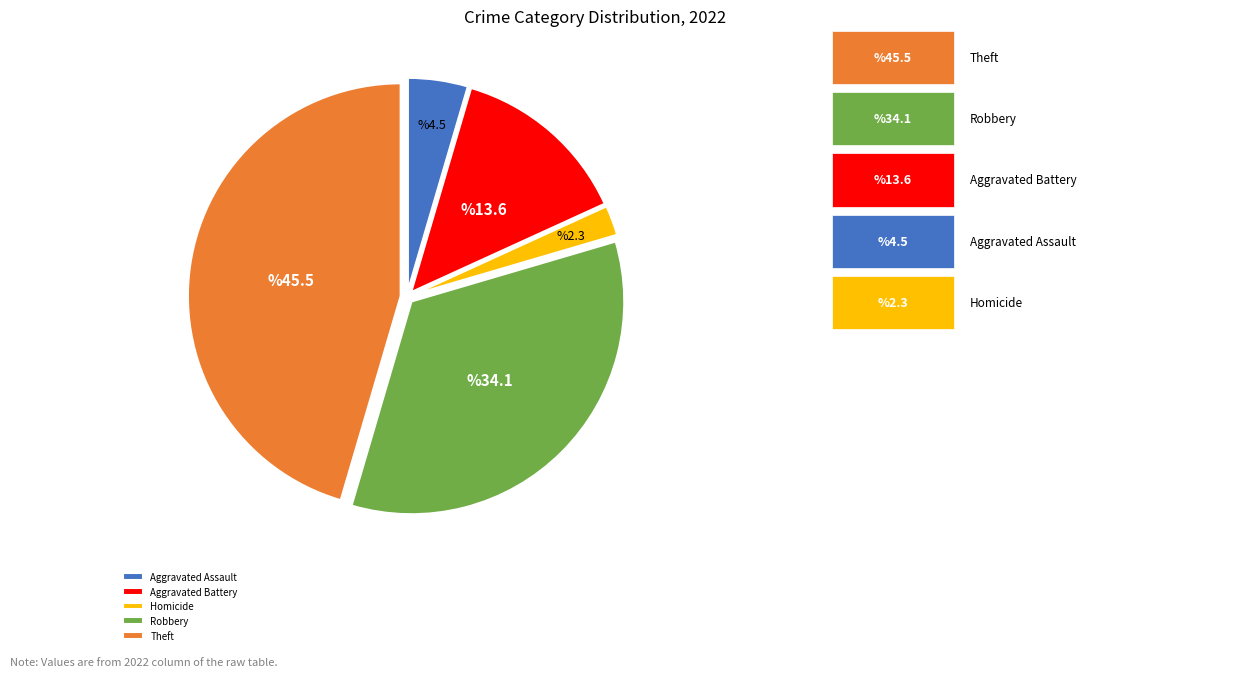

Is the sum of Robbery and Aggravated Battery greater than half?

No